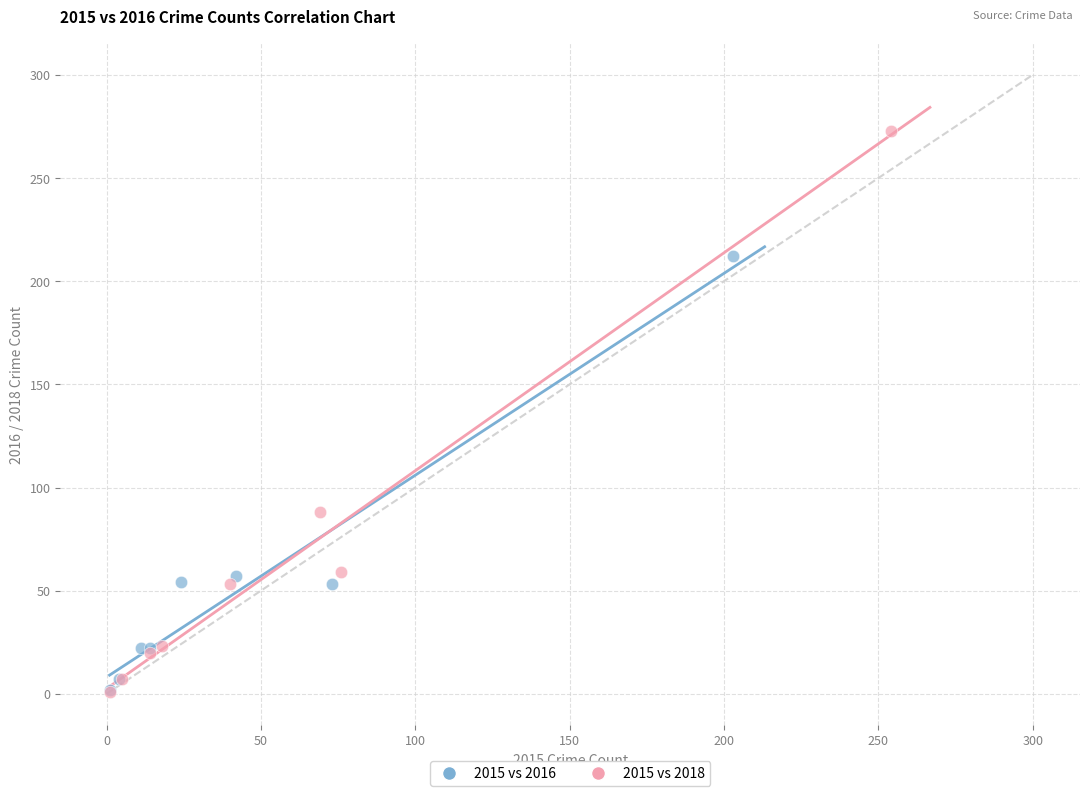

Which series contains the highest Y value?

2015 vs 2018